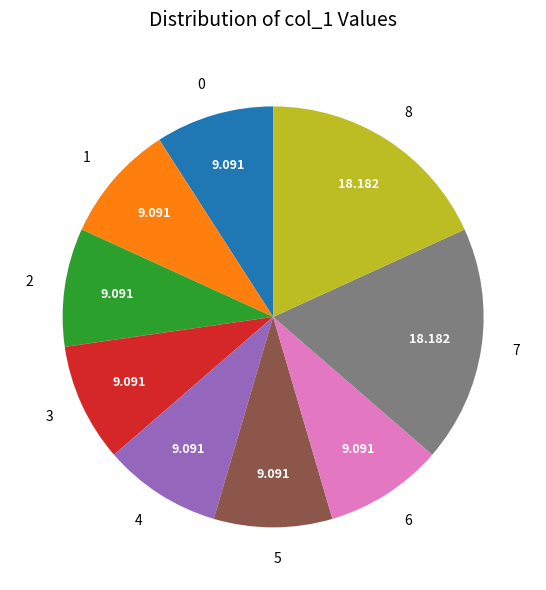

Does 0 represent more than half of the total?

No